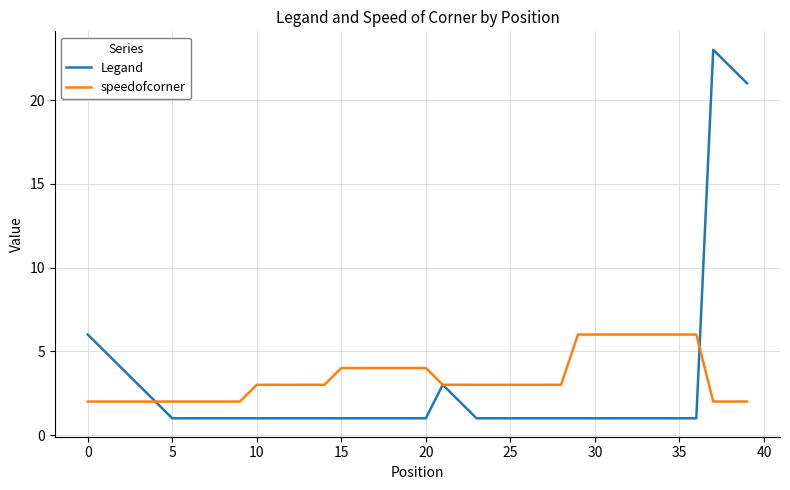

Rank the series by their average value, from lowest to highest.

Legand, speedofcorner